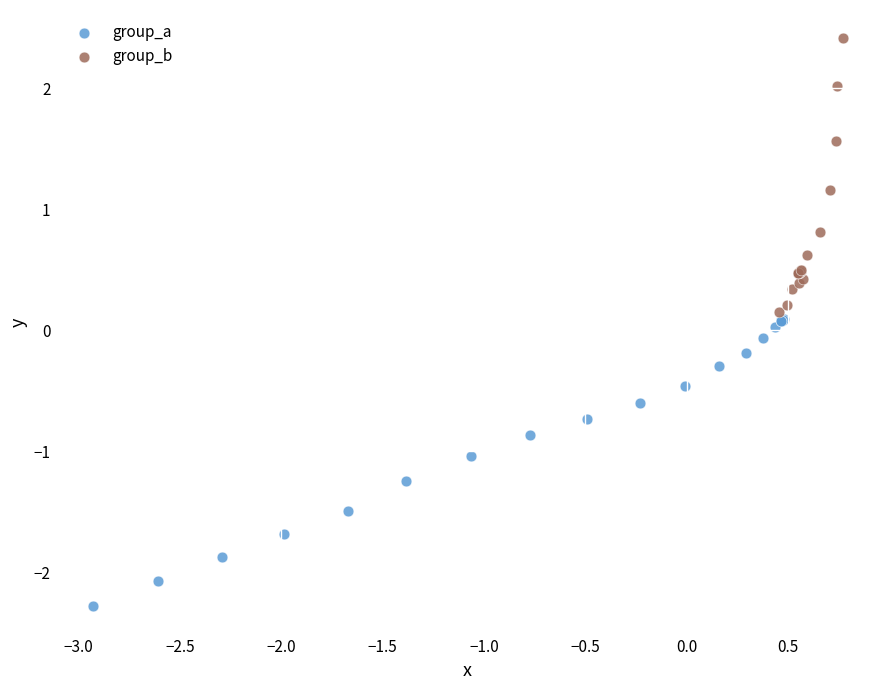

What are all the series names shown in the legend?

group_a, group_b